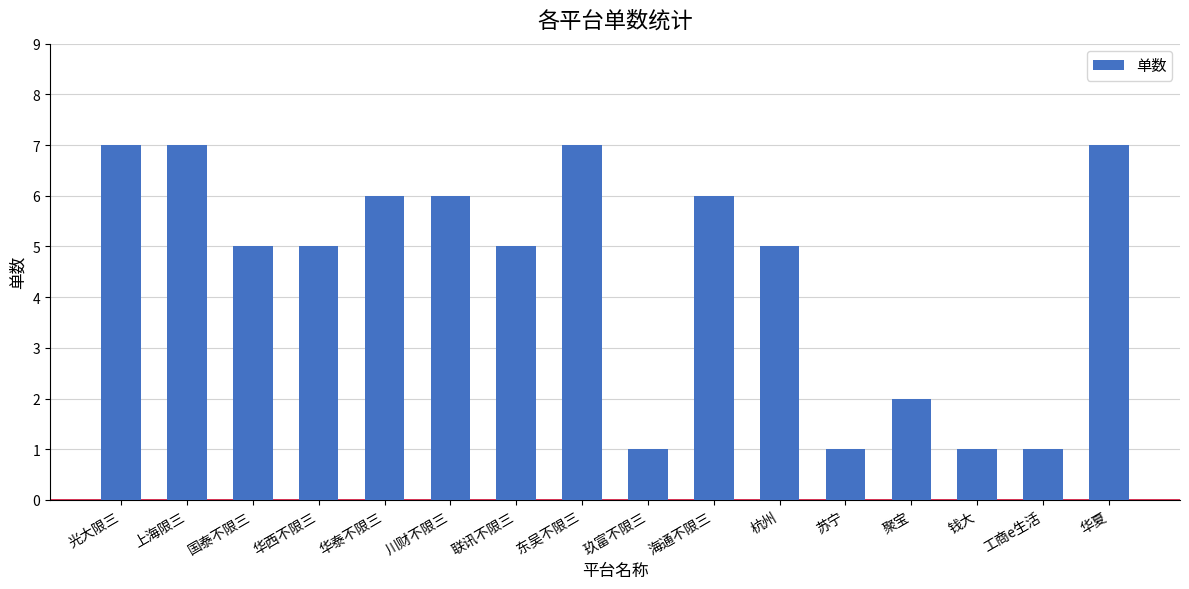

Are the bars grouped side by side (vs. stacked)?

No